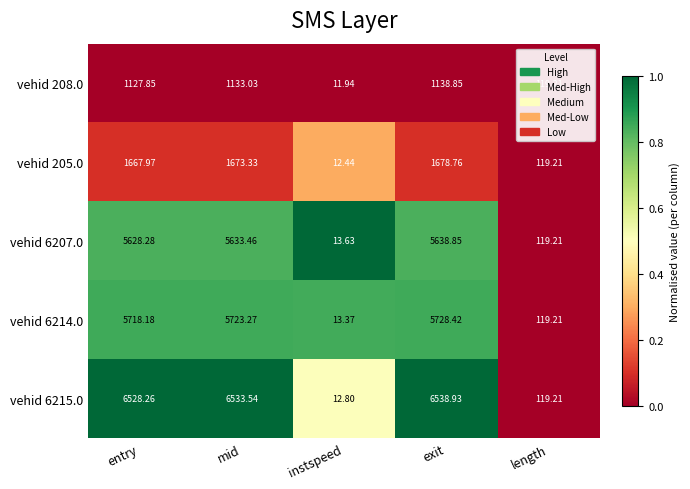

Which category has the lowest value across all series?

instspeed